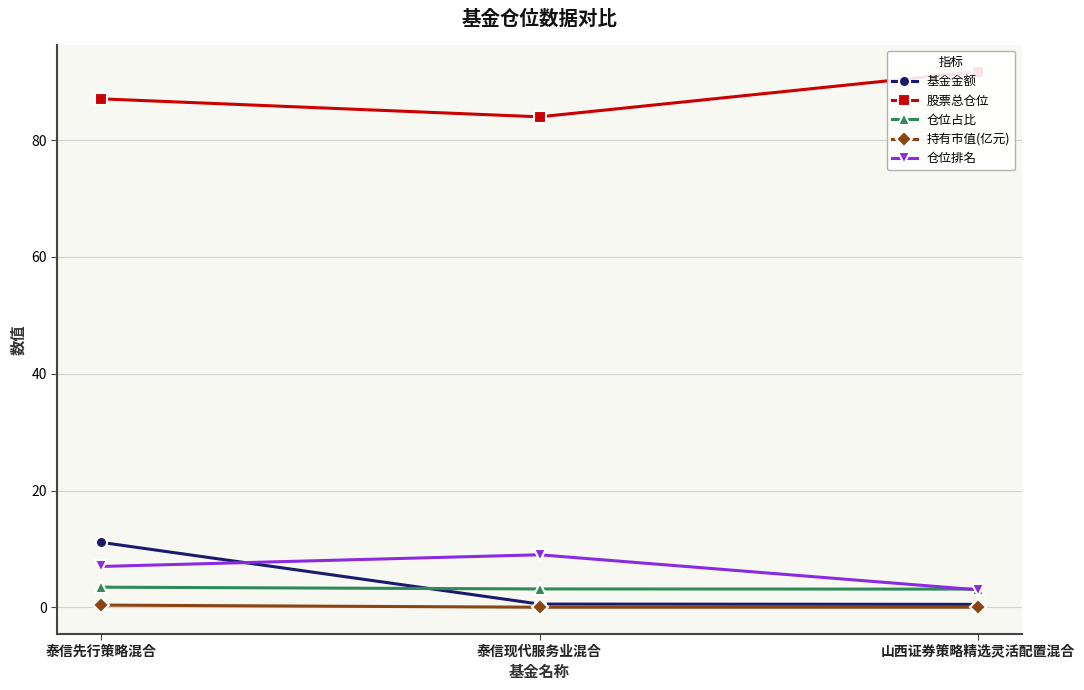

What is the difference between the 持有市值(亿元) values at 山西证券策略精选灵活配置混合 and 泰信先行策略混合?

0.4